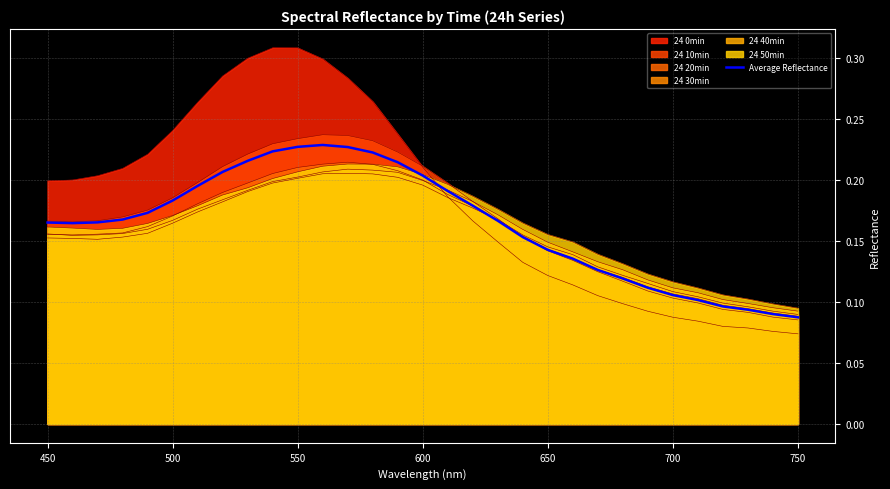

Is it true that the value at 600 is 0.2?

True